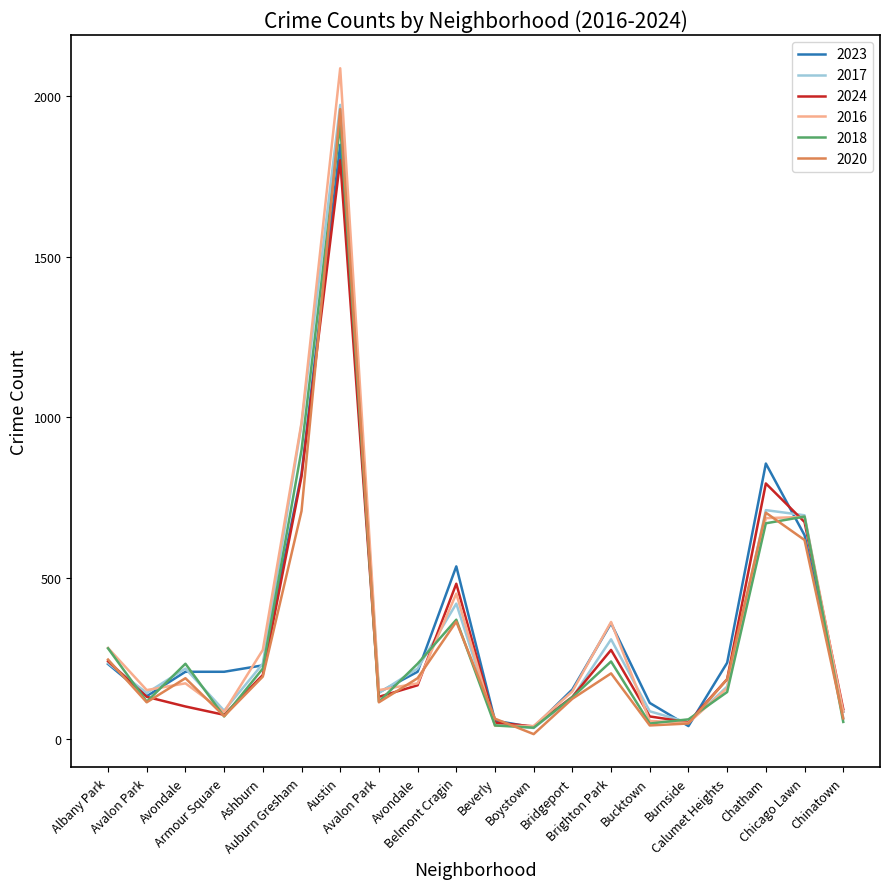

What are all the series names shown in the legend?

2023, 2017, 2024, 2016, 2018, 2020